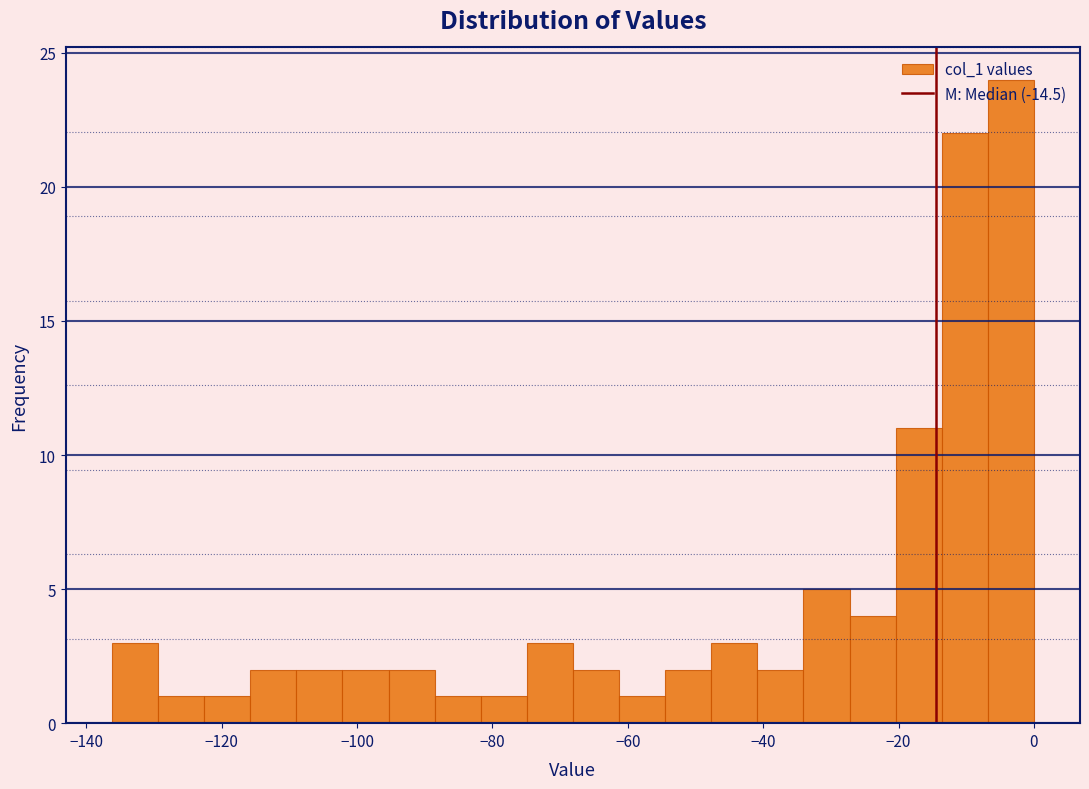

Read against the x-axis, roughly where is the centre of the tallest bar?

-4